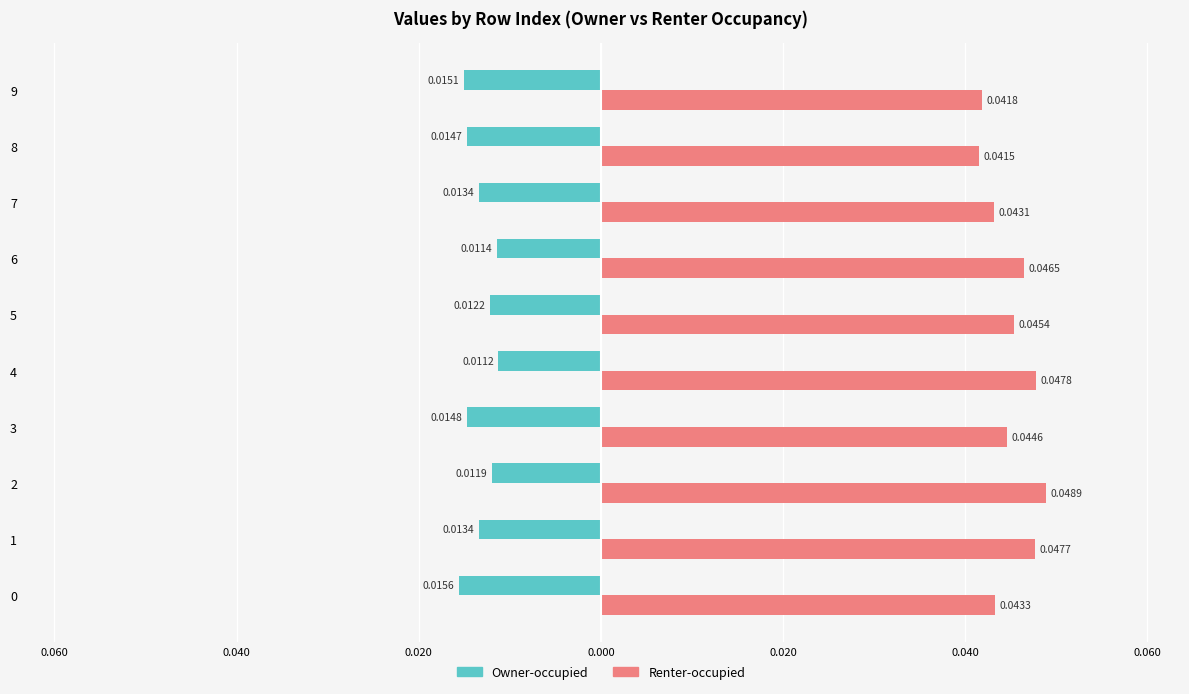

How many Renter-occupied values are between 0 and 1?

10